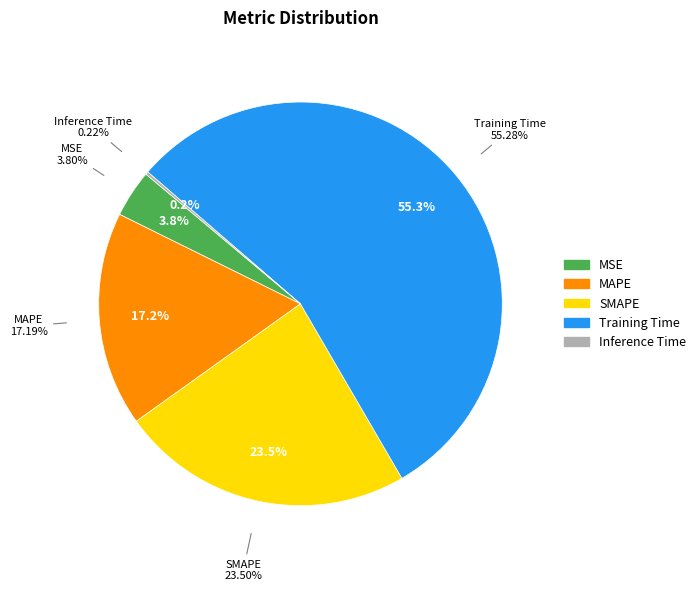

Does Training Time account for over 50% of the chart?

Yes